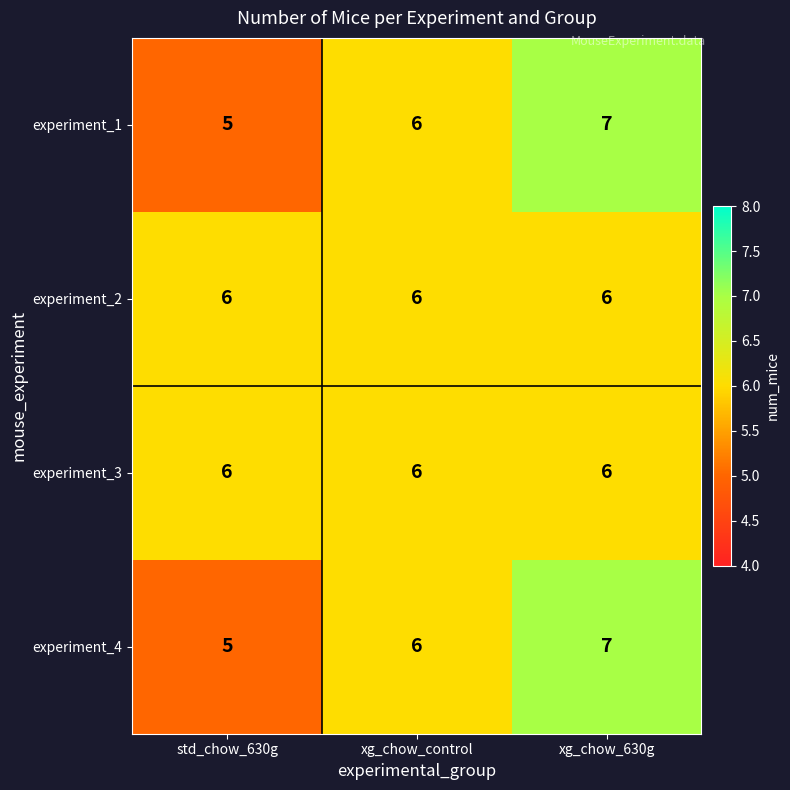

Is the value of experiment_1 at xg_chow_control greater than the value of experiment_4 at std_chow_630g?

Yes